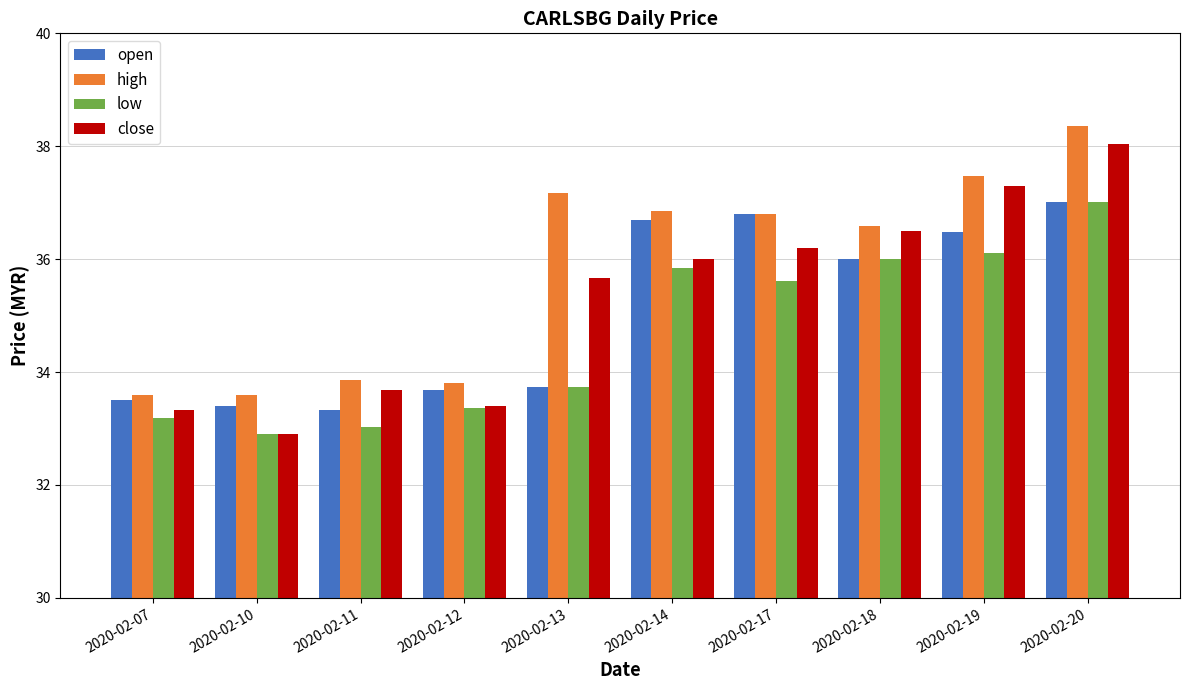

What is the difference between the highest and lowest values at 2020-02-20?

1.3